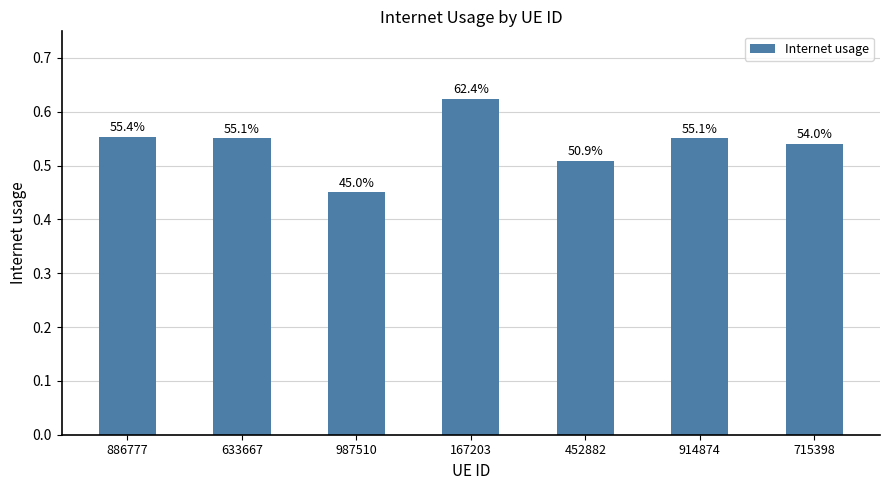

How many bars are there in total?

7